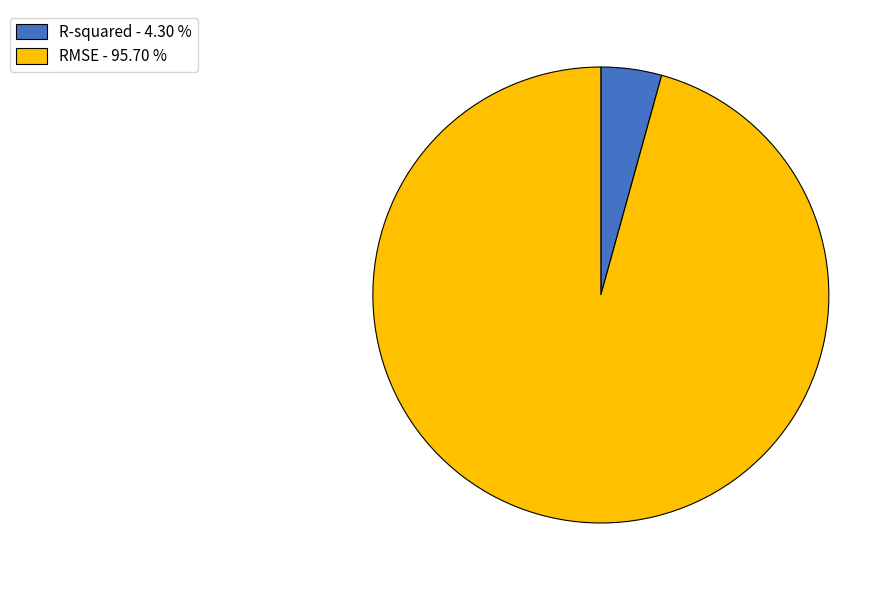

Is R-squared - 4.30 % the majority of the pie?

No